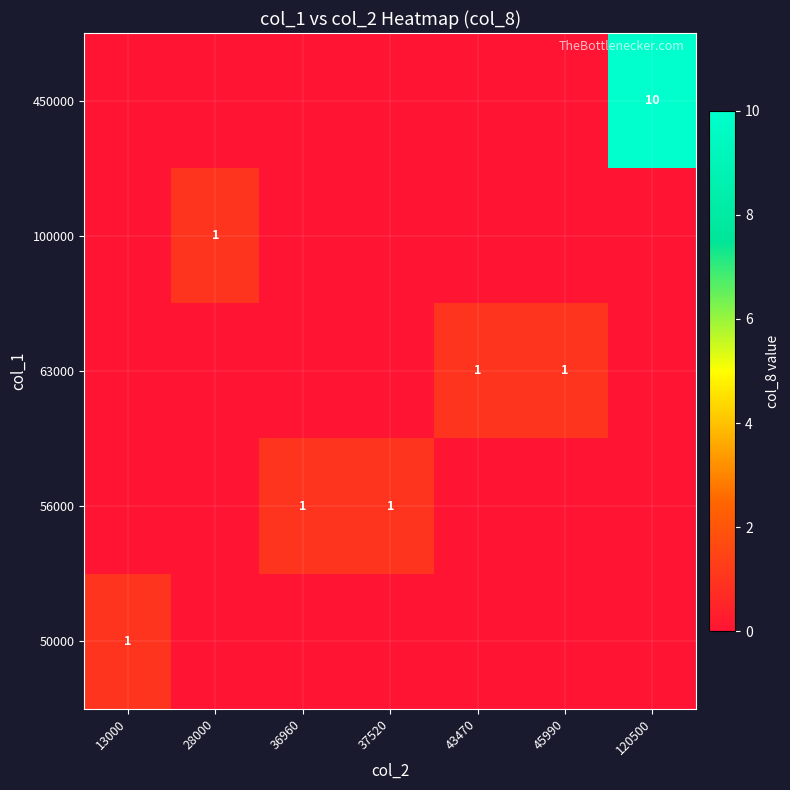

Is it true that 100000 equals 1 at 28000?

True